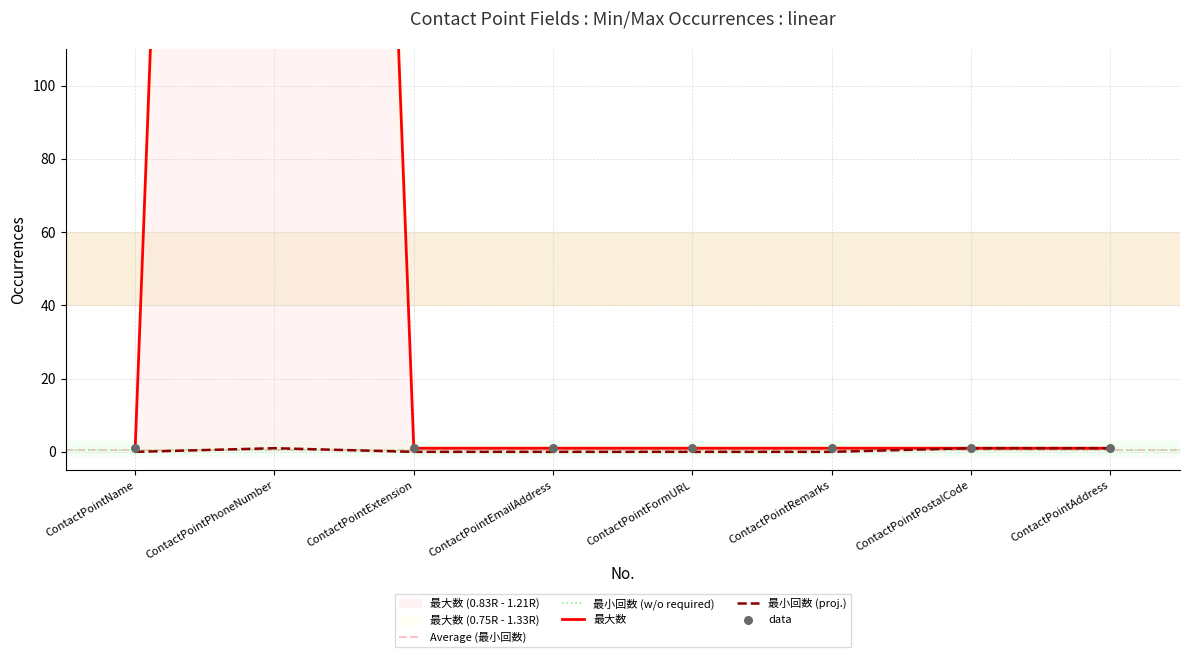

Which series has the largest total across all categories?

最大数_numeric